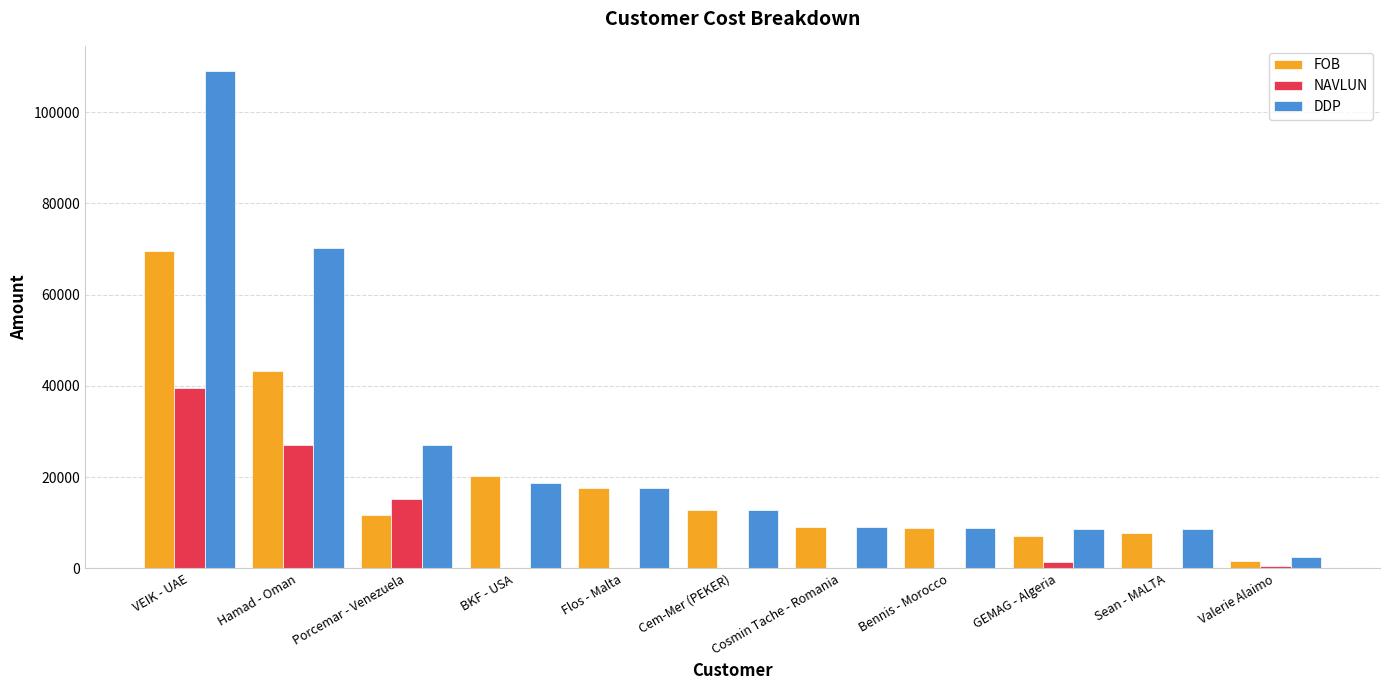

True or false: FOB has a value of 12714 at Sean - MALTA.

False